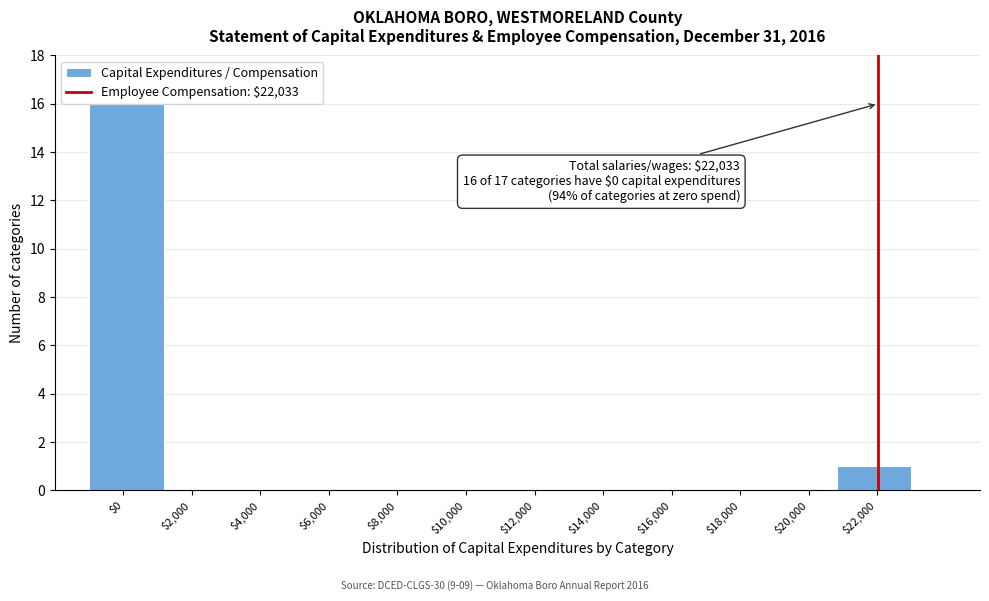

Over which range of the x-axis is the bar tallest?

-1000 to 1200